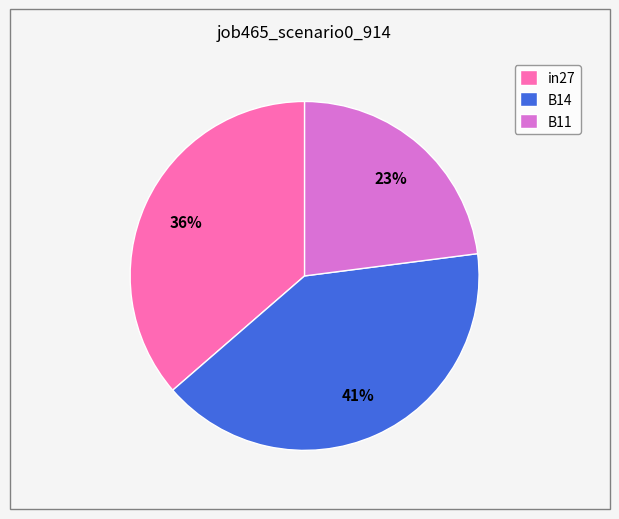

To the nearest percent, what is the difference between the largest and smallest slice percentages?

18%